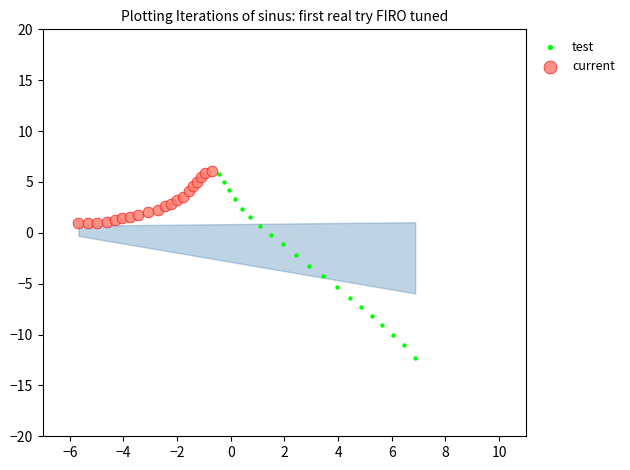

Which series has the largest Y range (max minus min)?

test